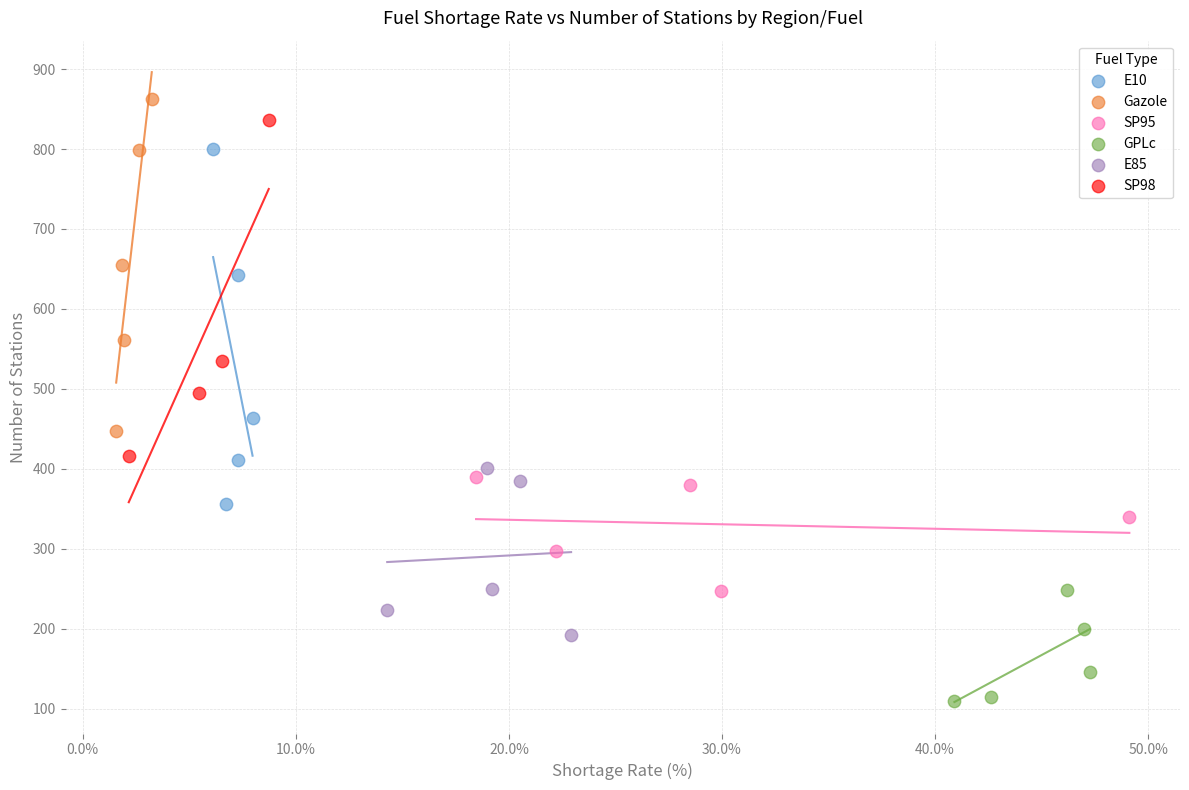

Which series contains the lowest Y value?

GPLc